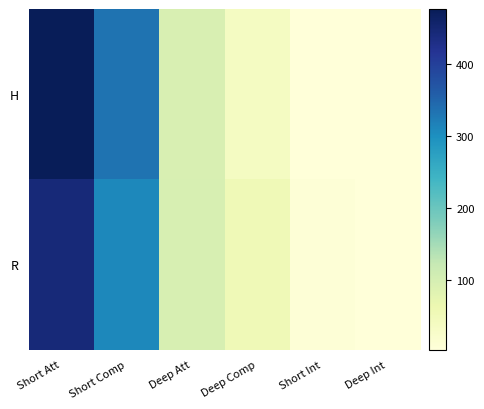

Reading left to right, what are all the values shown in this chart?

H: Short Att=476	Short Comp=334	Deep Att=96	Deep Comp=38	Short Int=5	Deep Int=4
R: Short Att=443	Short Comp=309	Deep Att=98	Deep Comp=55	Short Int=8	Deep Int=5